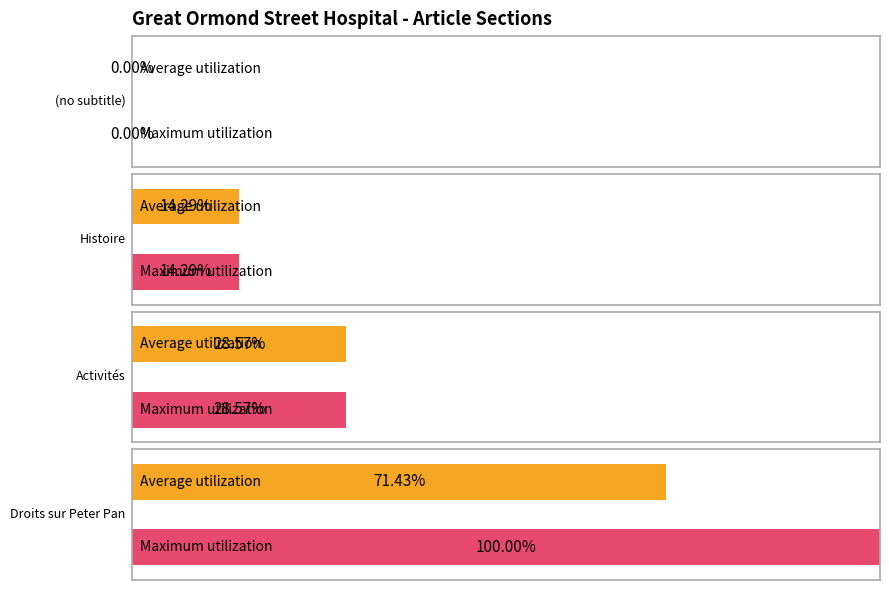

Where does the Average utilization series first go above 4?

Droits sur Peter Pan